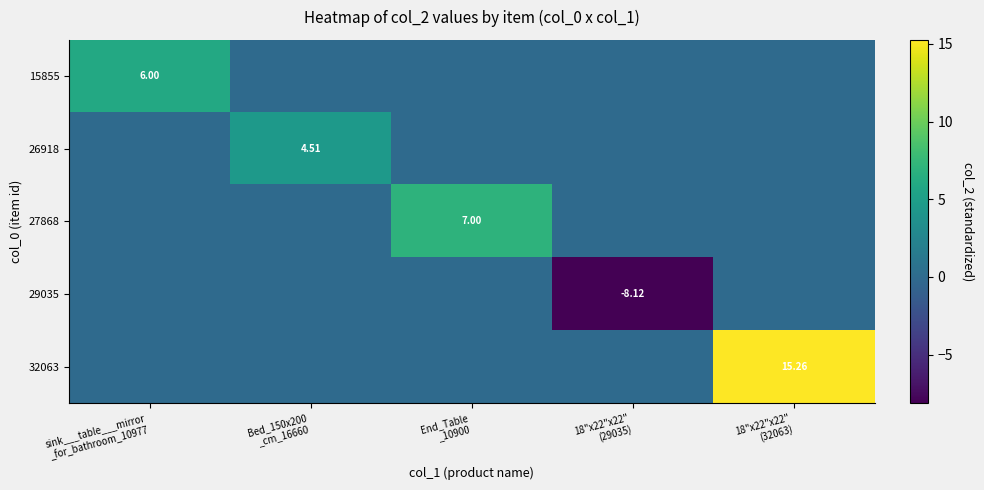

At which label does 29035 reach its minimum?

18"x22"x22" (29035)